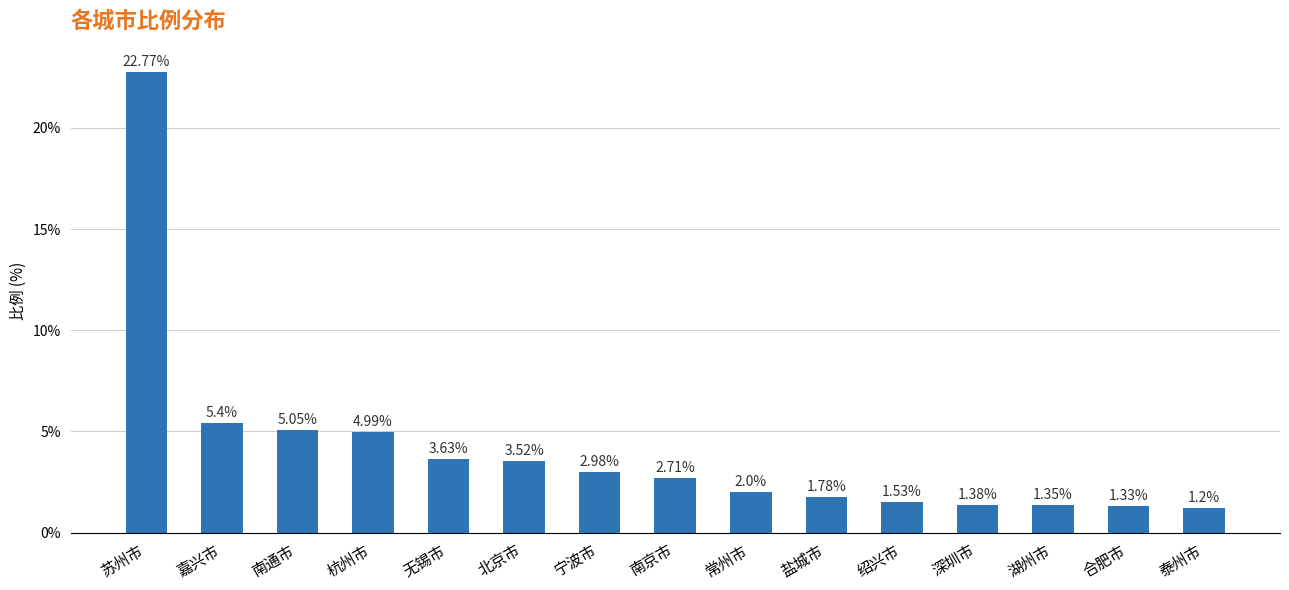

List the labels in order of value, smallest first.

泰州市, 合肥市, 湖州市, 深圳市, 绍兴市, 盐城市, 常州市, 南京市, 宁波市, 北京市, 无锡市, 杭州市, 南通市, 嘉兴市, 苏州市